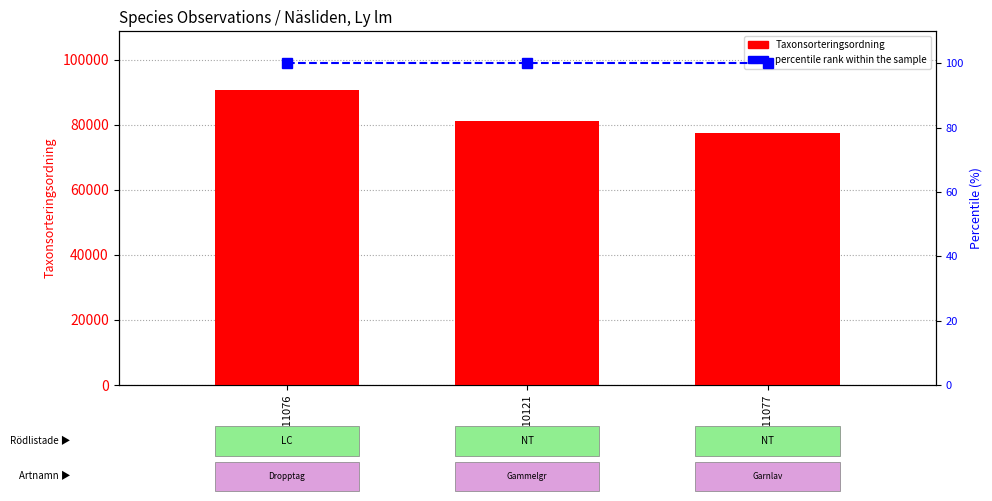

At which label does Taxonsorteringsordning reach its peak?

109911076